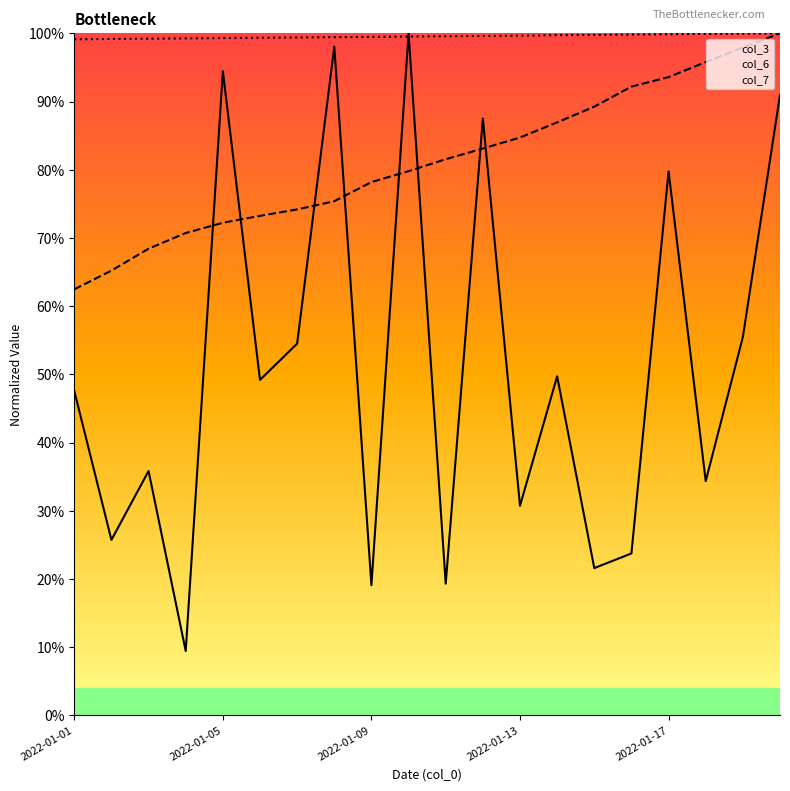

Which category has the lowest value in the col_3 series?

2022-01-04